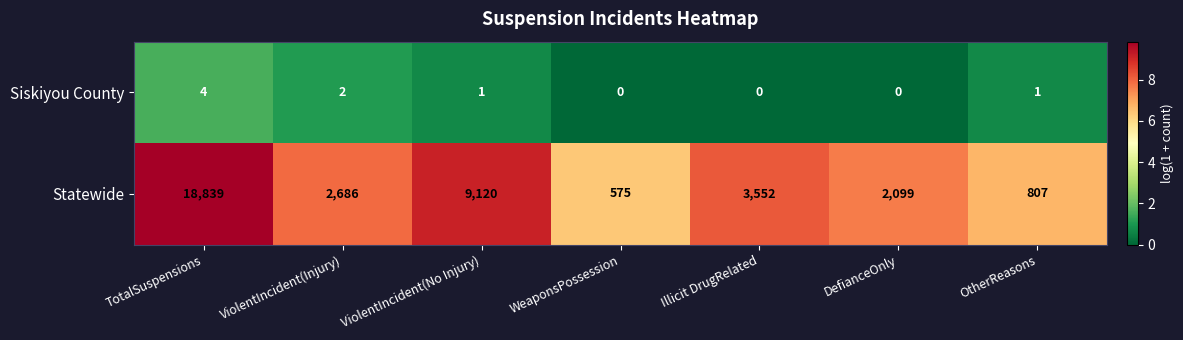

What is the total value across all series at ViolentIncident(No Injury)?

9121